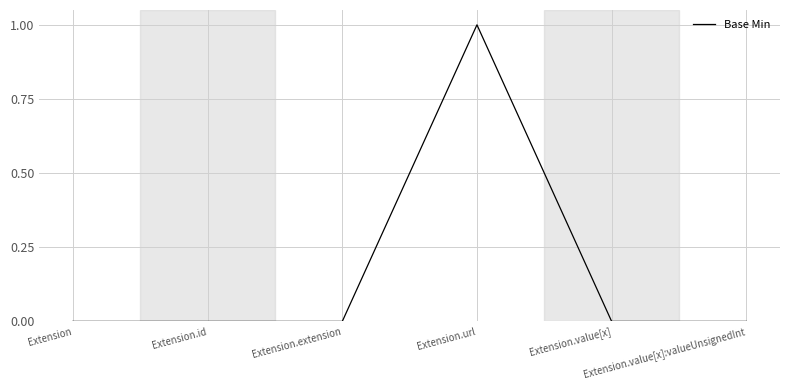

True or false: the data shows 0 at Extension.extension.

True